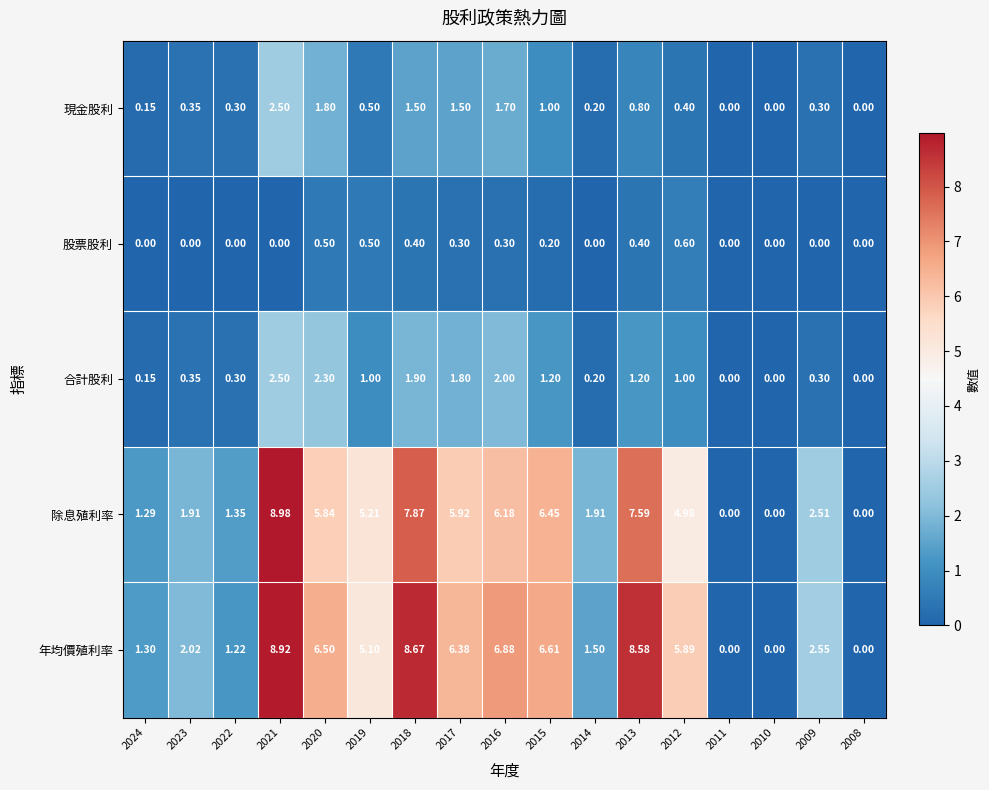

Between 2014 and 2009, which series saw the biggest shift?

年均價殖利率